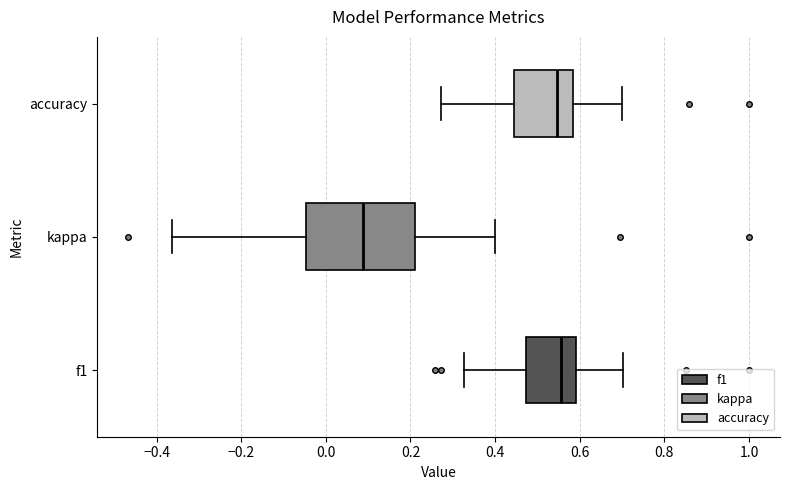

Which box is the widest, from its left edge to its right edge?

kappa